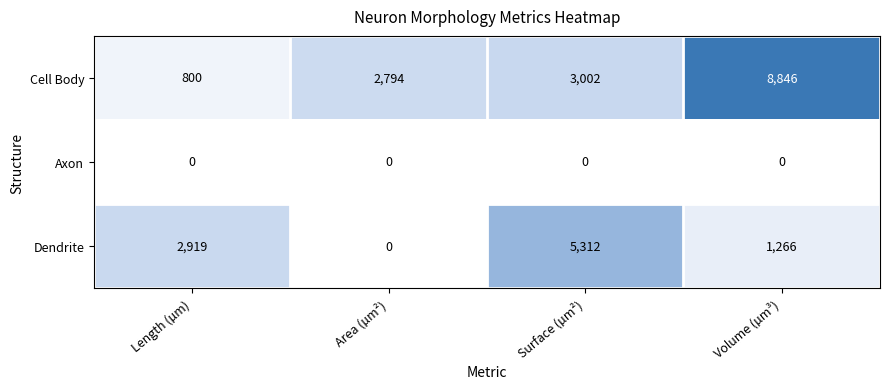

Rank the series at Volume (µm³) from highest to lowest value.

Cell Body, Dendrite, Axon